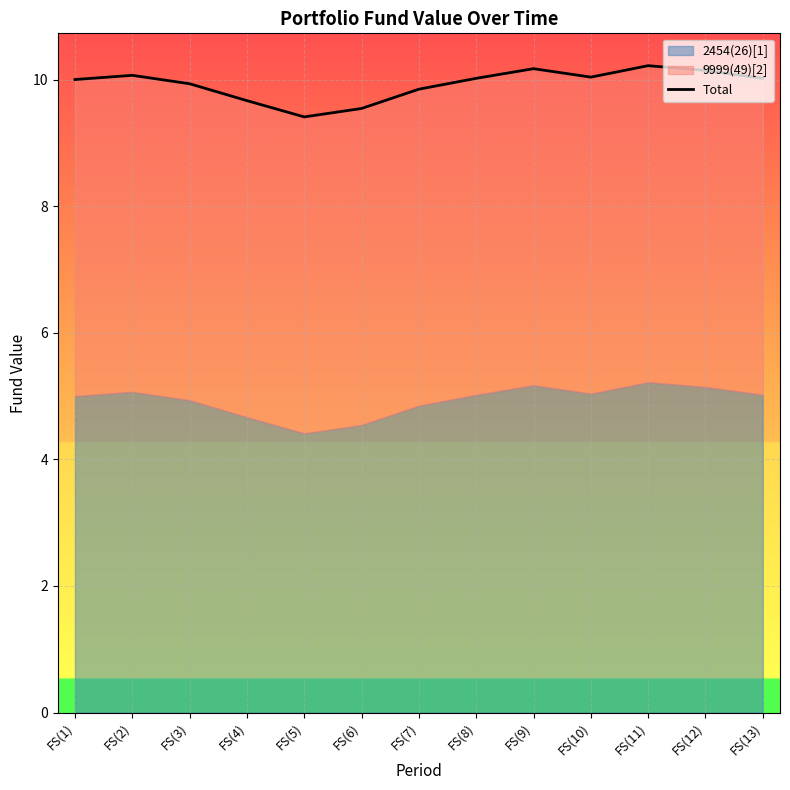

Does the chart display data point markers on the line(s)?

No